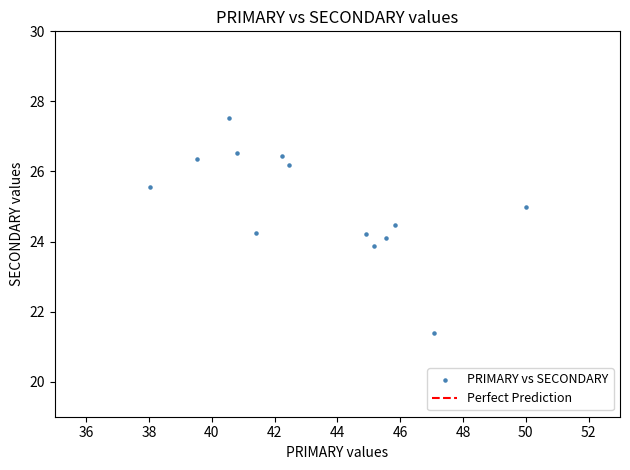

What is the range of X values (max minus min)?

12.0